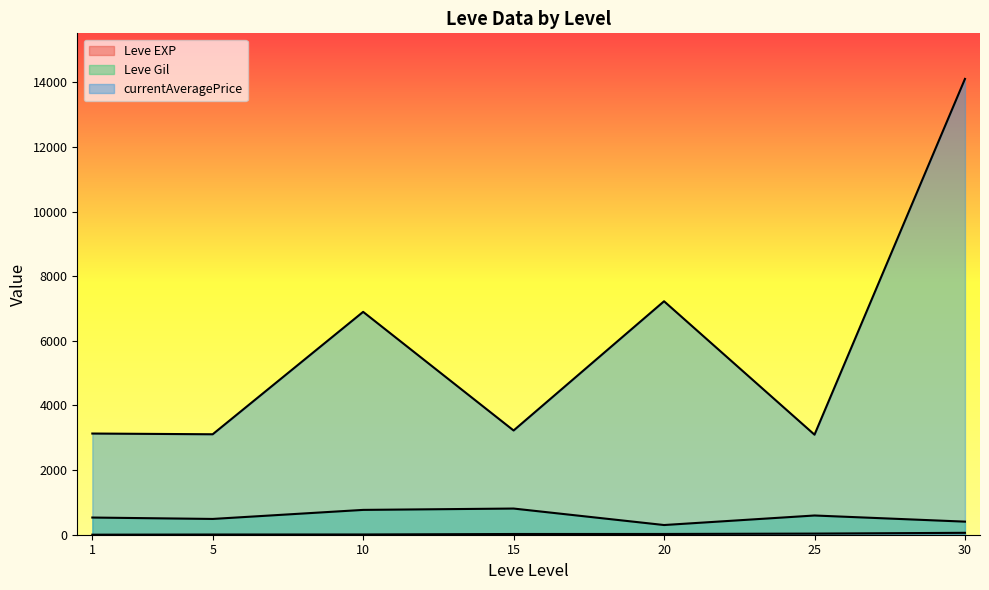

At which label does Leve EXP reach its minimum?

1